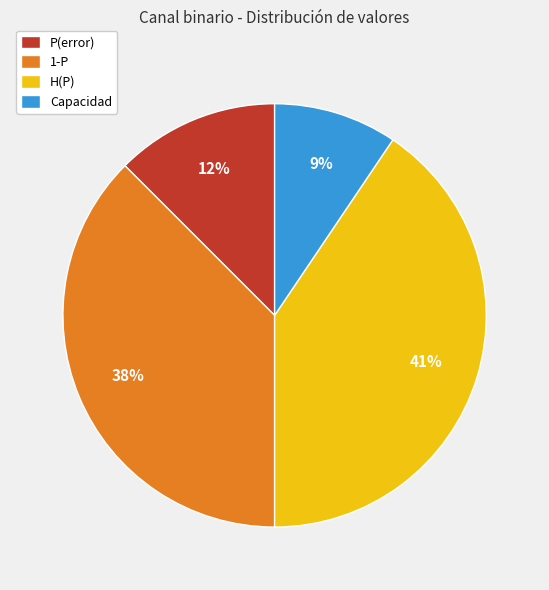

Combined, do H(P) and P(error) account for over 50%?

Yes